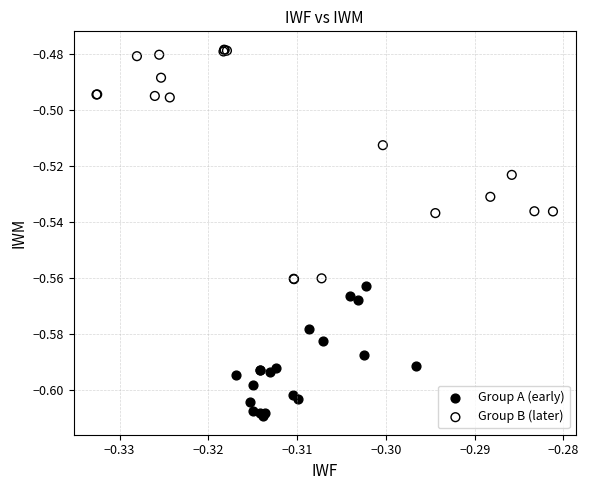

Which series has the largest Y range (max minus min)?

Group B (later)